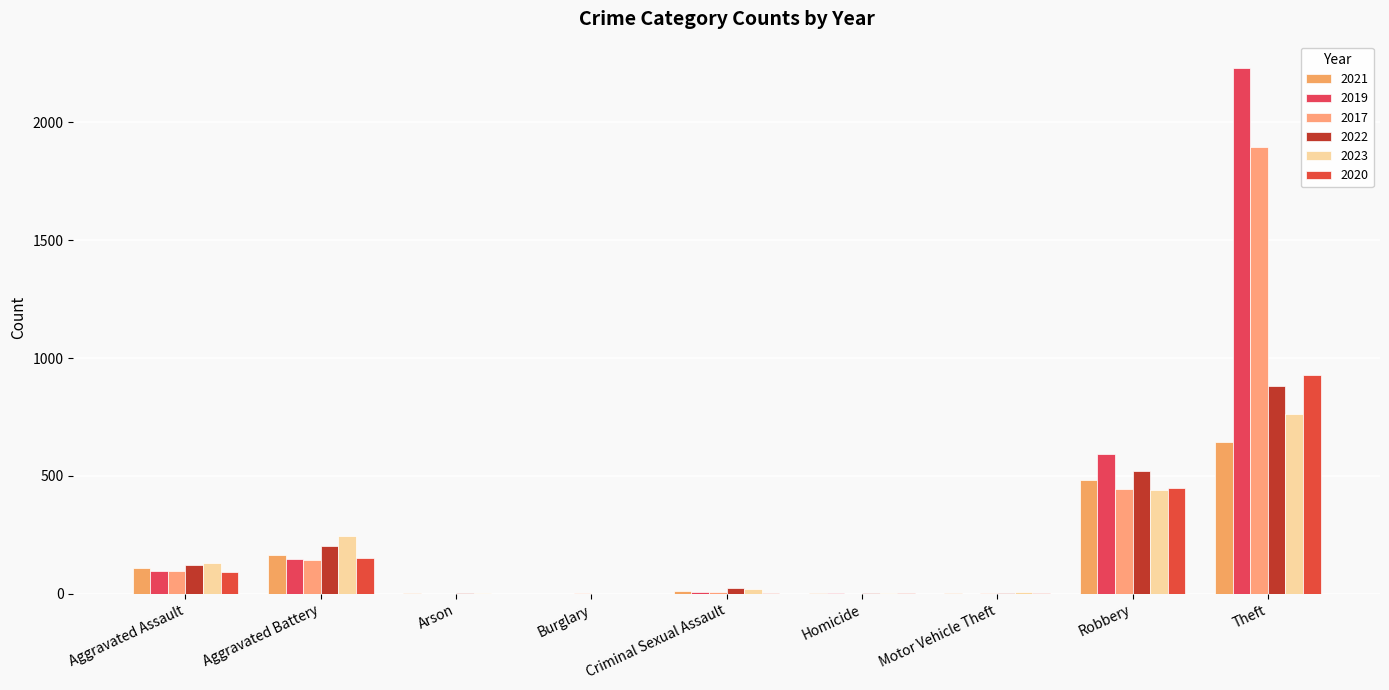

The 2020 series shows 170 at Robbery. True or false?

False